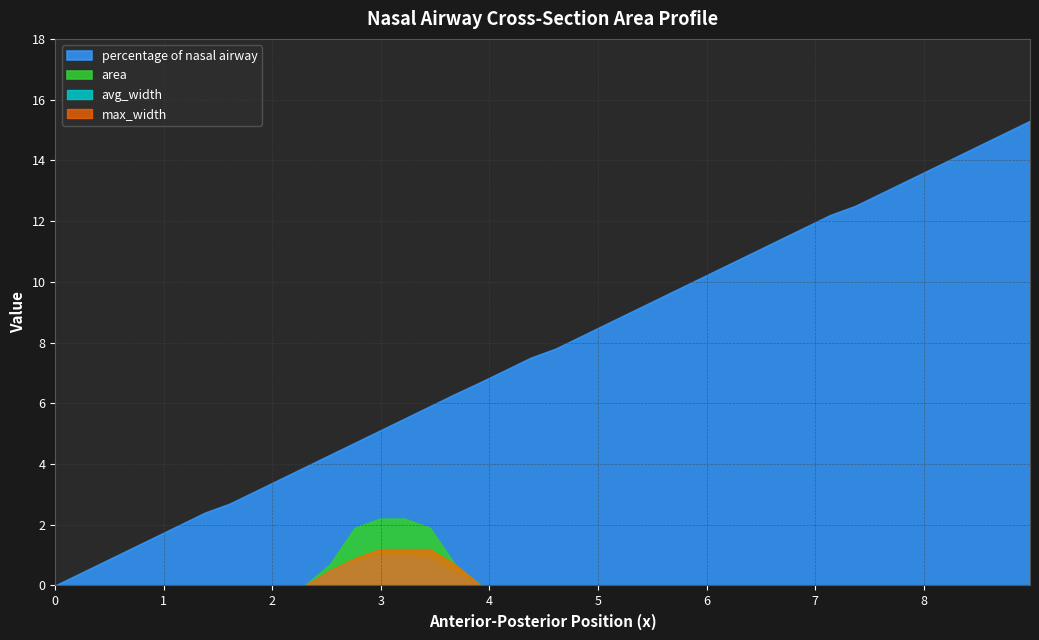

What are all the series names shown in the legend?

area, avg_width, max_width